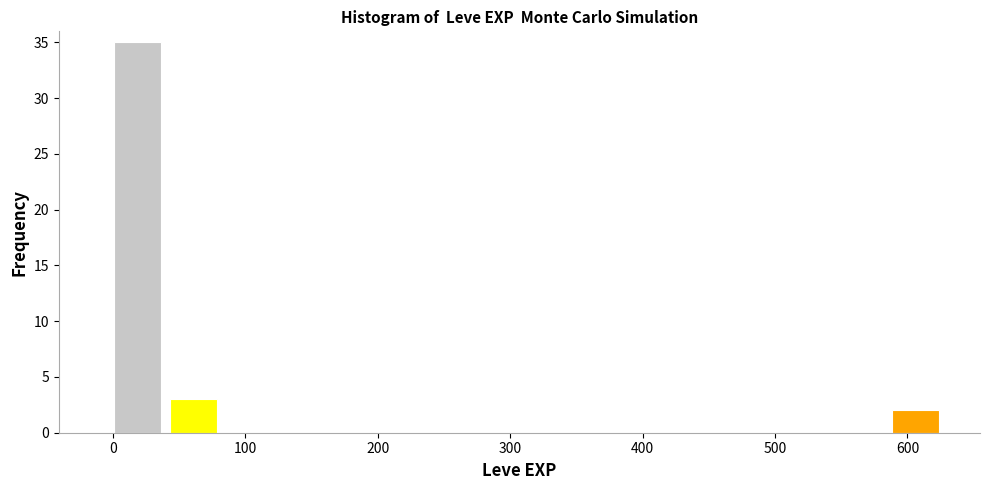

Reading left to right, list every bar in this chart as the range it spans on the x-axis followed by its height. Neither the bar edges nor the heights are printed on the chart, so give them approximately, as read against the axes.

0 to 40: 35
40 to 80: 3
80 to 130: 0
130 to 170: 0
170 to 210: 0
210 to 250: 0
250 to 290: 0
290 to 340: 0
340 to 380: 0
380 to 420: 0
420 to 460: 0
460 to 500: 0
500 to 550: 0
550 to 590: 0
590 to 630: 2